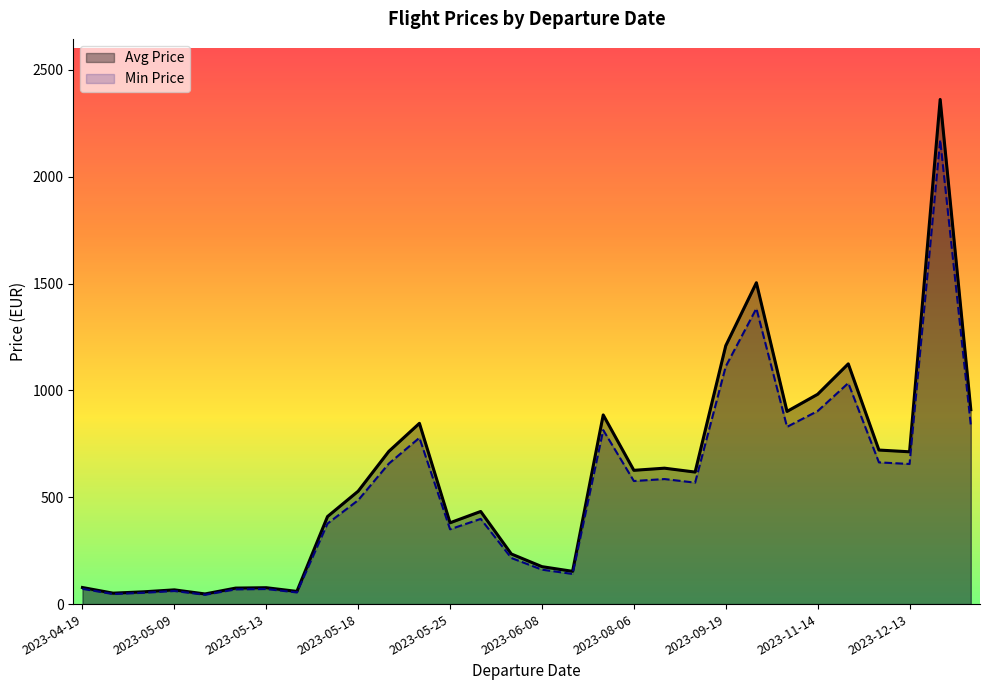

Between 2023-09-05 and 2023-05-10, which is larger?

2023-09-05